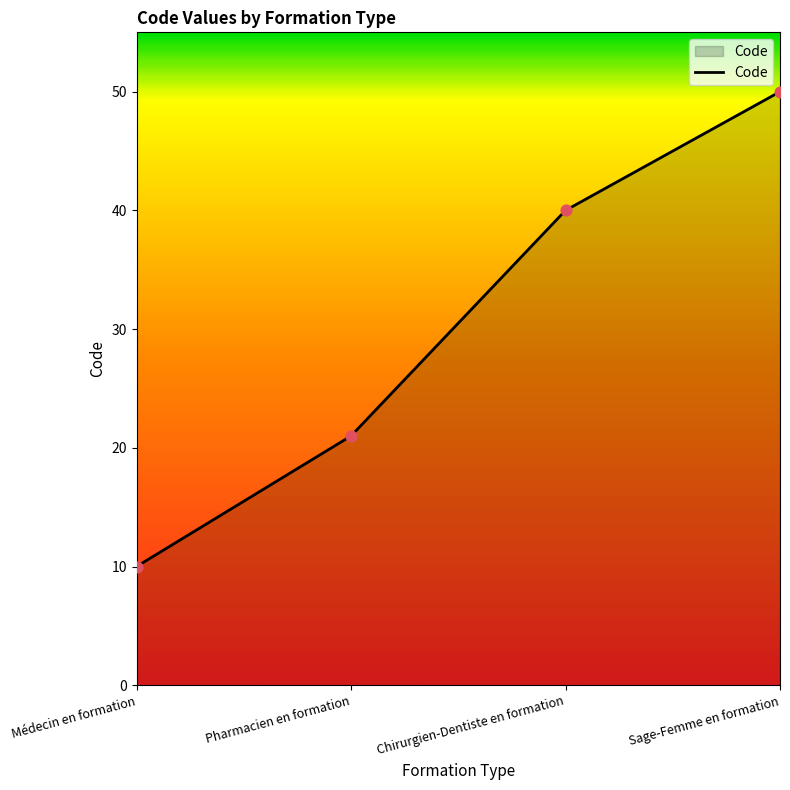

Between Médecin en formation and Sage-Femme en formation, which is larger?

Sage-Femme en formation